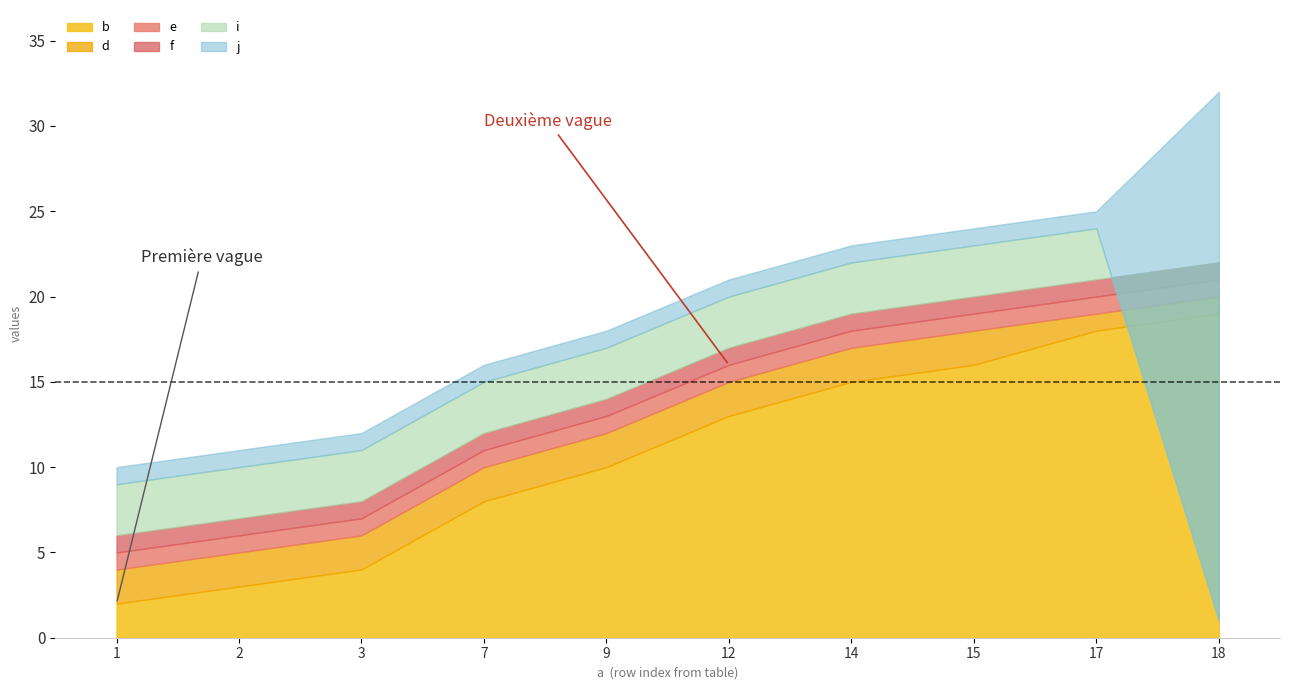

Reading left to right, extract all data points from this chart.

b: 2	3	4	8	10	13	15	16	18	19
d: 4	5	6	10	12	15	17	18	19	20
e: 5	6	7	11	13	16	18	19	20	21
f: 6	7	8	12	14	17	19	20	21	22
i: 9	10	11	15	17	20	22	23	24	1
j: 10	11	12	16	18	21	23	24	25	32